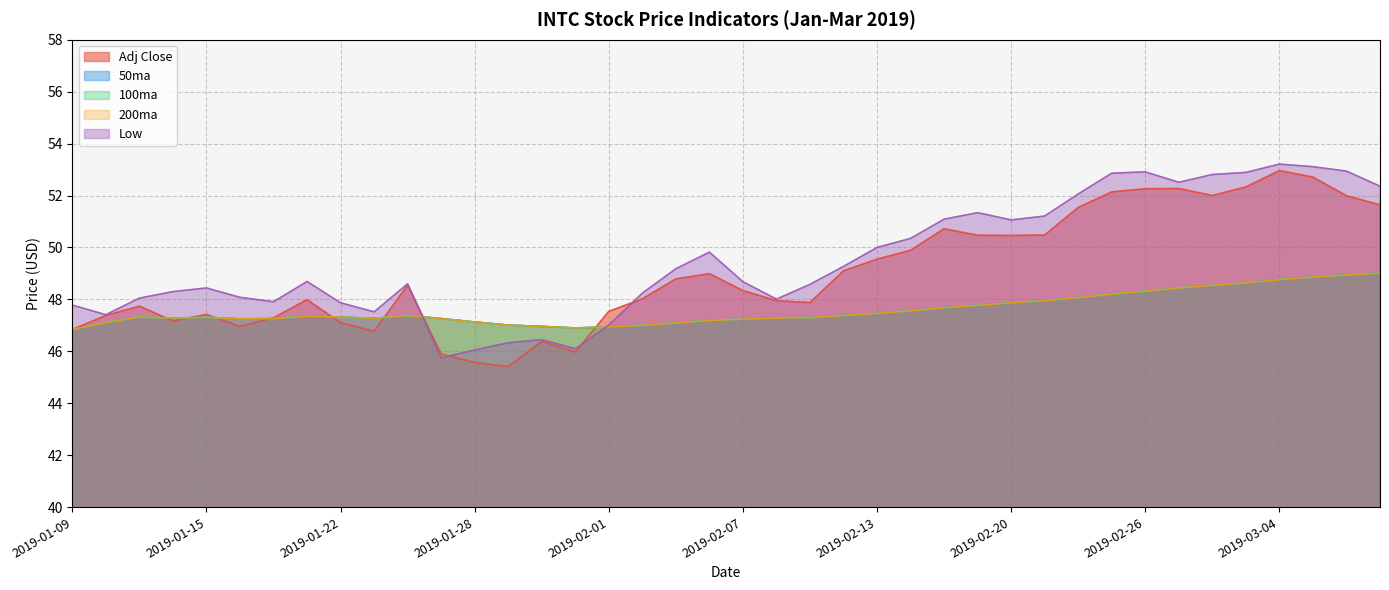

What is the difference between the maximum and minimum values in the Adj Close series?

7.6